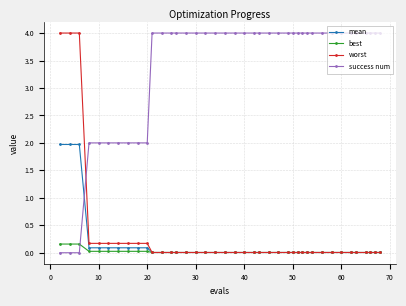

True or false: mean and success num cross at least once.

True